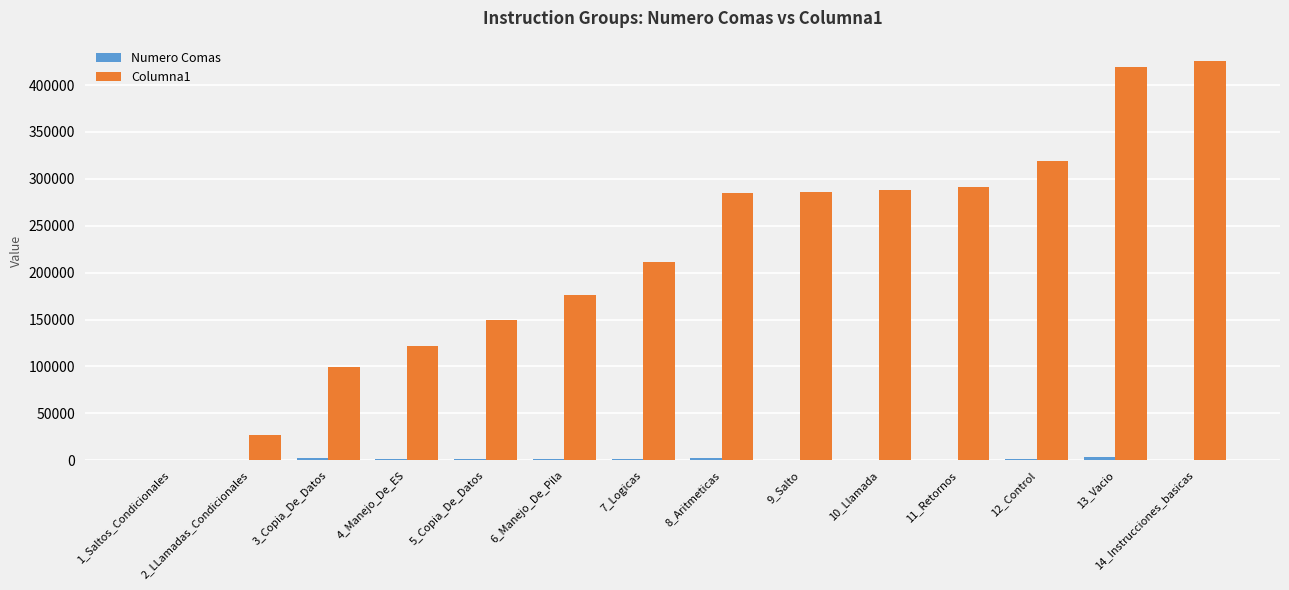

Which series has the largest total across all categories?

Columna1